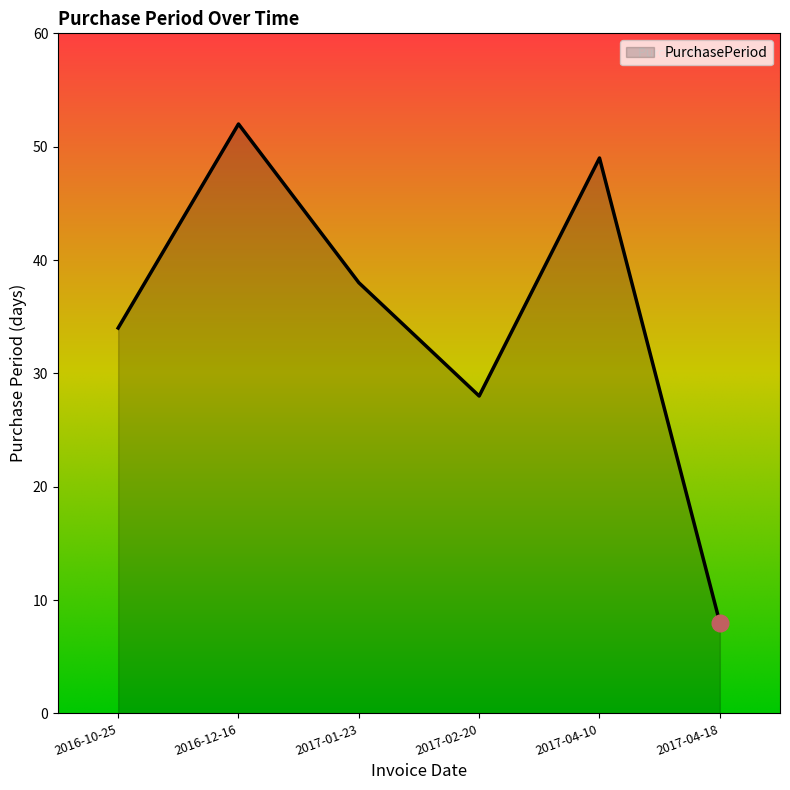

List the labels in order of value, smallest first.

2017-04-18, 2017-02-20, 2016-10-25, 2017-01-23, 2017-04-10, 2016-12-16